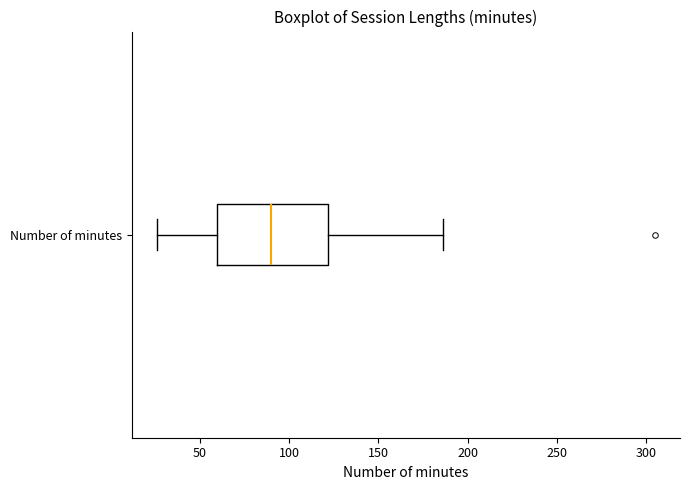

Where is the left edge of the box for Number of minutes on the x-axis? The values are not printed on the chart, so give them approximately, as read against the axis.

60